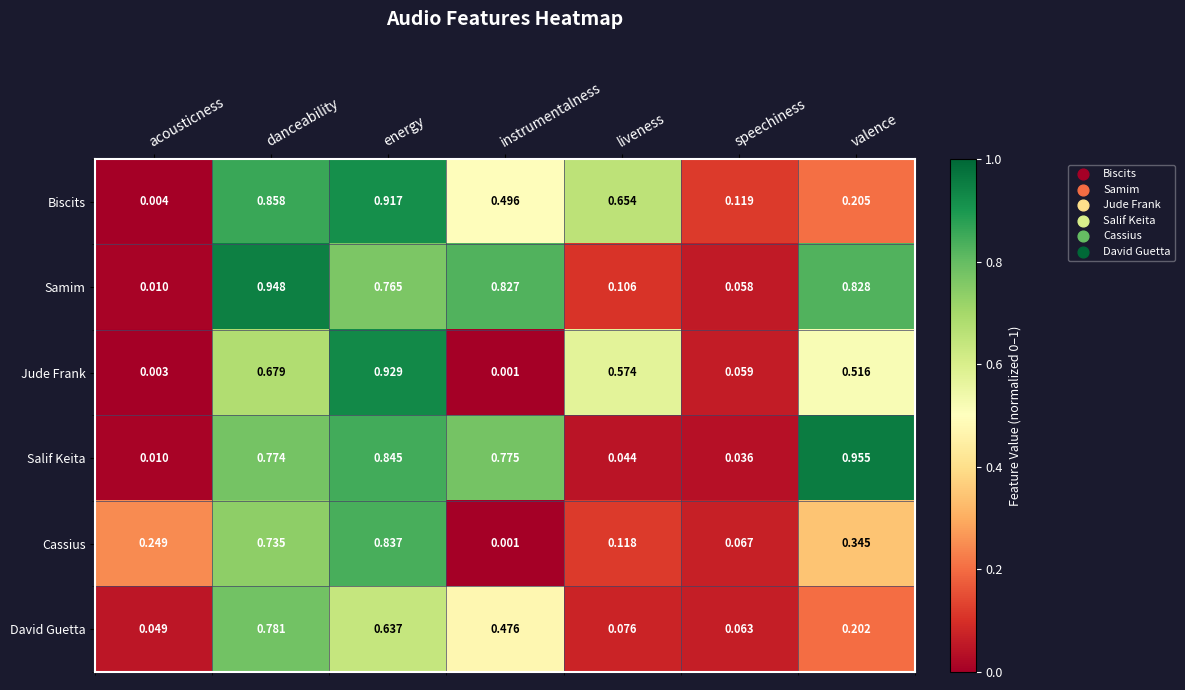

At which label is Biscits closest to 0?

acousticness